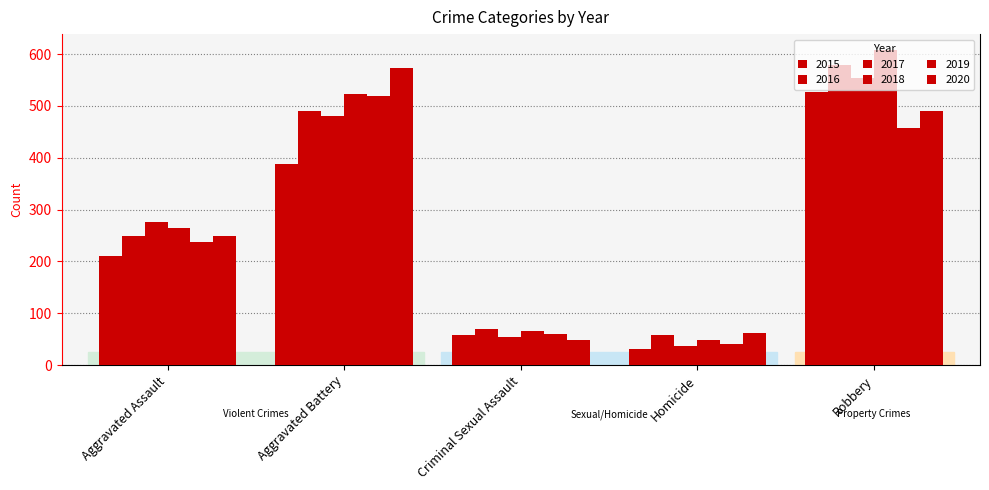

How many bars are there in each group?

6